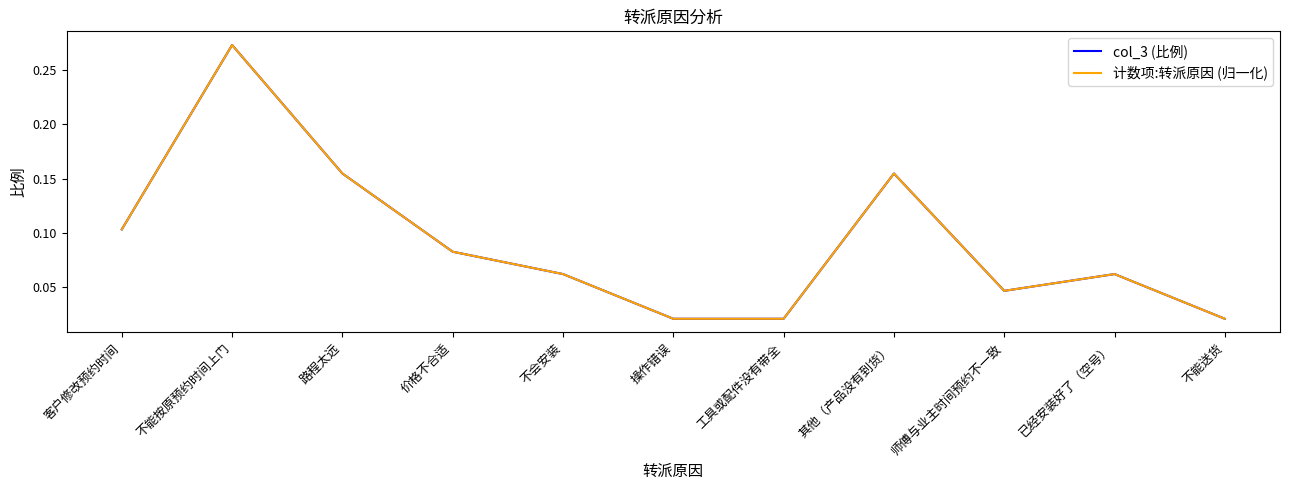

Which series ends up on top after the final intersection of 计数项:转派原因 (归一化) and col_3 (比例)?

计数项:转派原因 (归一化)